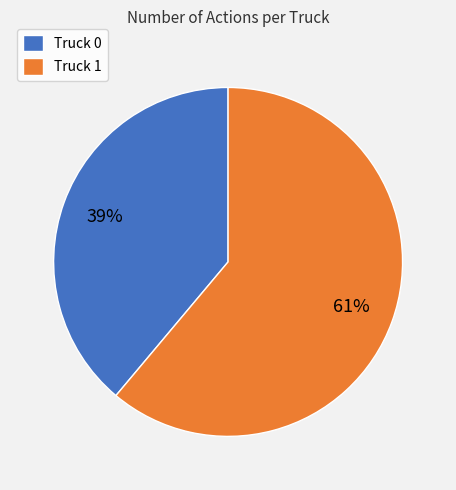

To the nearest percent, what is the combined percentage of Truck 0 and Truck 1?

100%